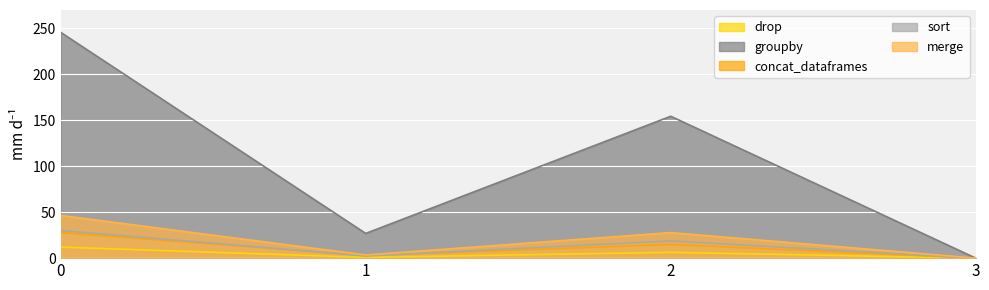

What are all the series names shown in the legend?

drop, groupby, concat_dataframes, sort, merge